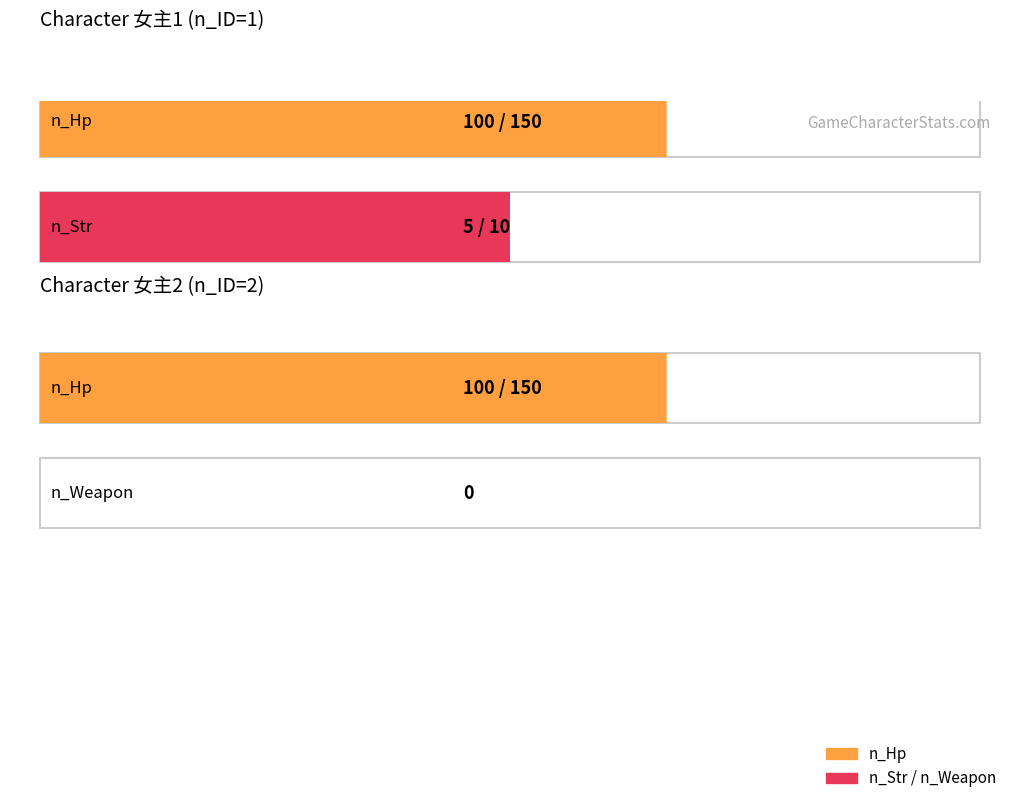

What is the total value across all series at 女主1?

105